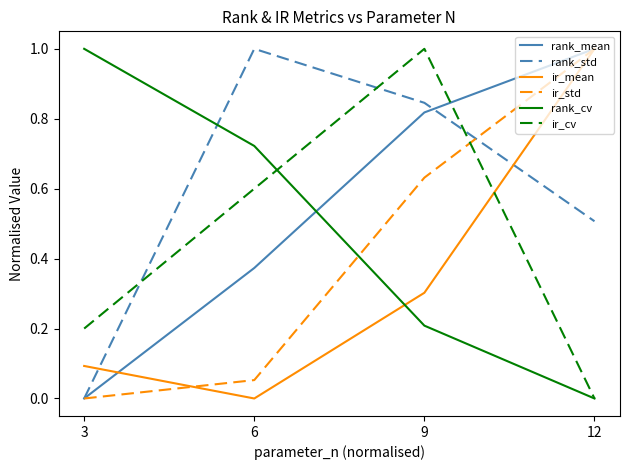

Which category has the lowest value in the ir_mean series?

6